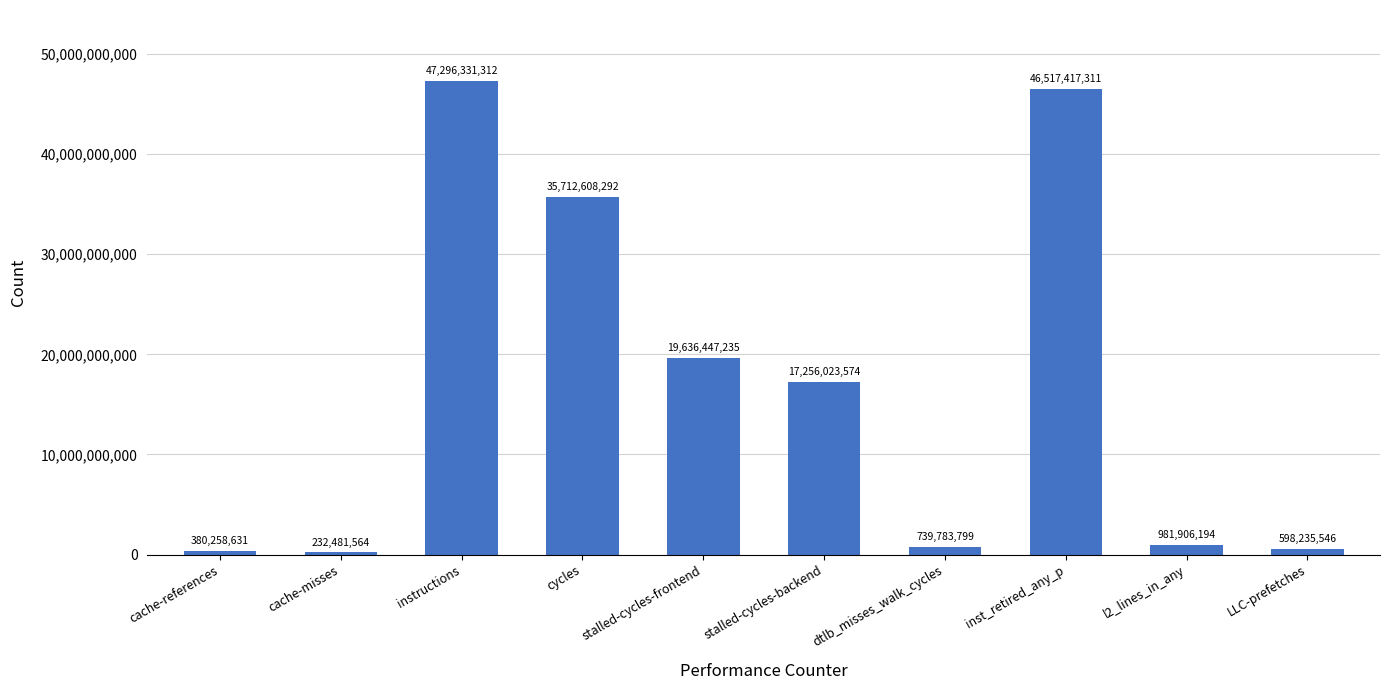

What is the average value?

16935149346